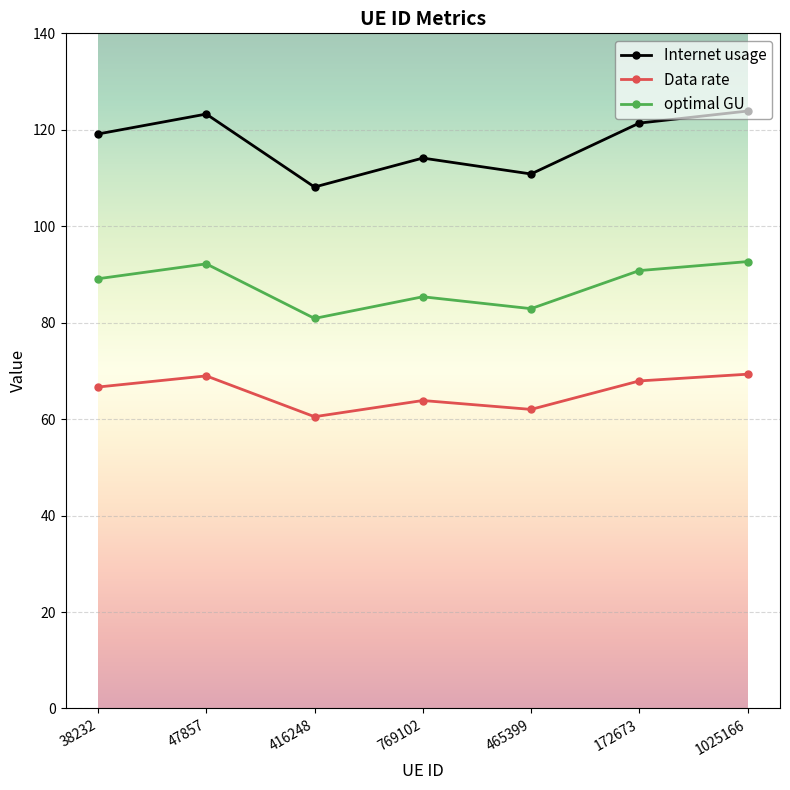

Which series has the largest total across all categories?

Internet usage